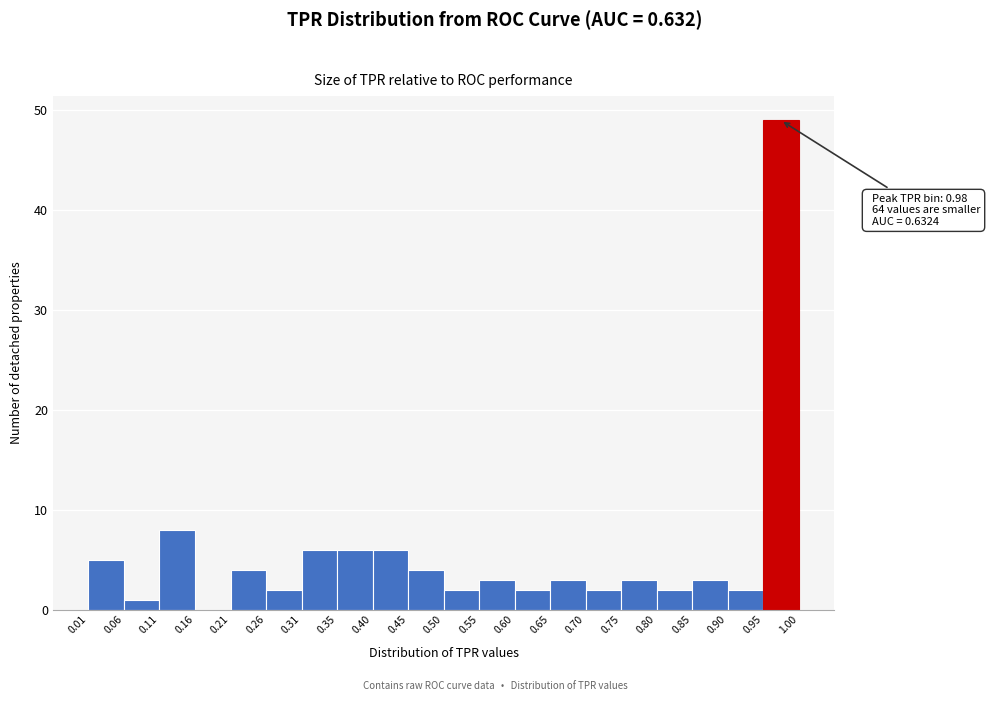

Over which range of the x-axis is the bar tallest?

0.95 to 1.00